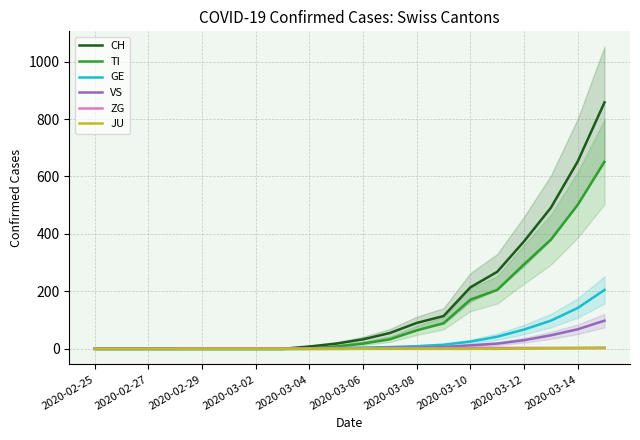

What are all the series names shown in the legend?

CH, TI, GE, VS, ZG, JU